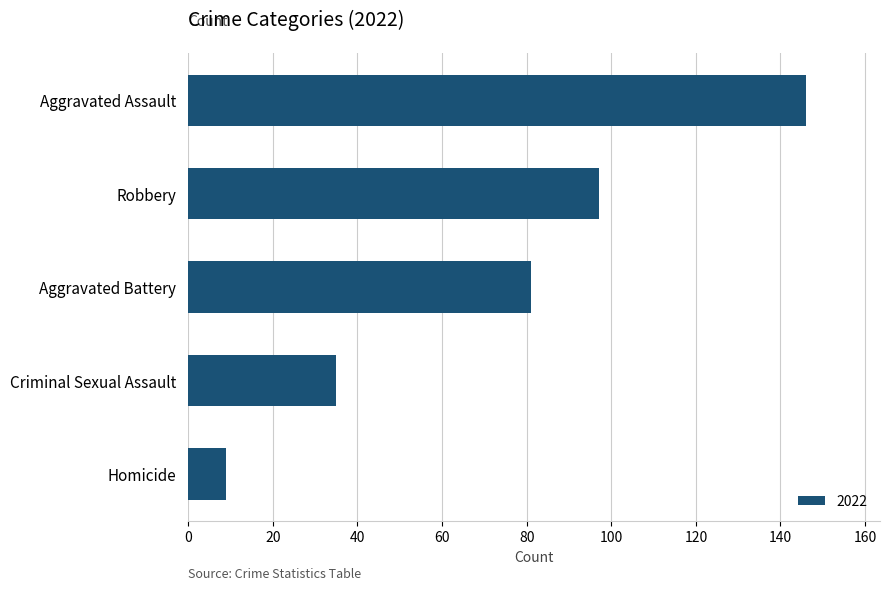

What is the label of the 5th bar from the top?

Homicide